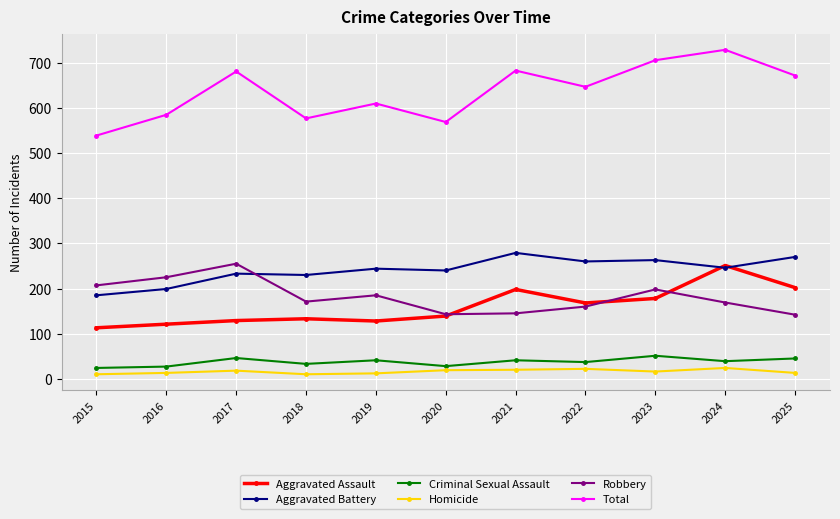

Between 2021 and 2024, which series saw the biggest shift?

Aggravated Assault